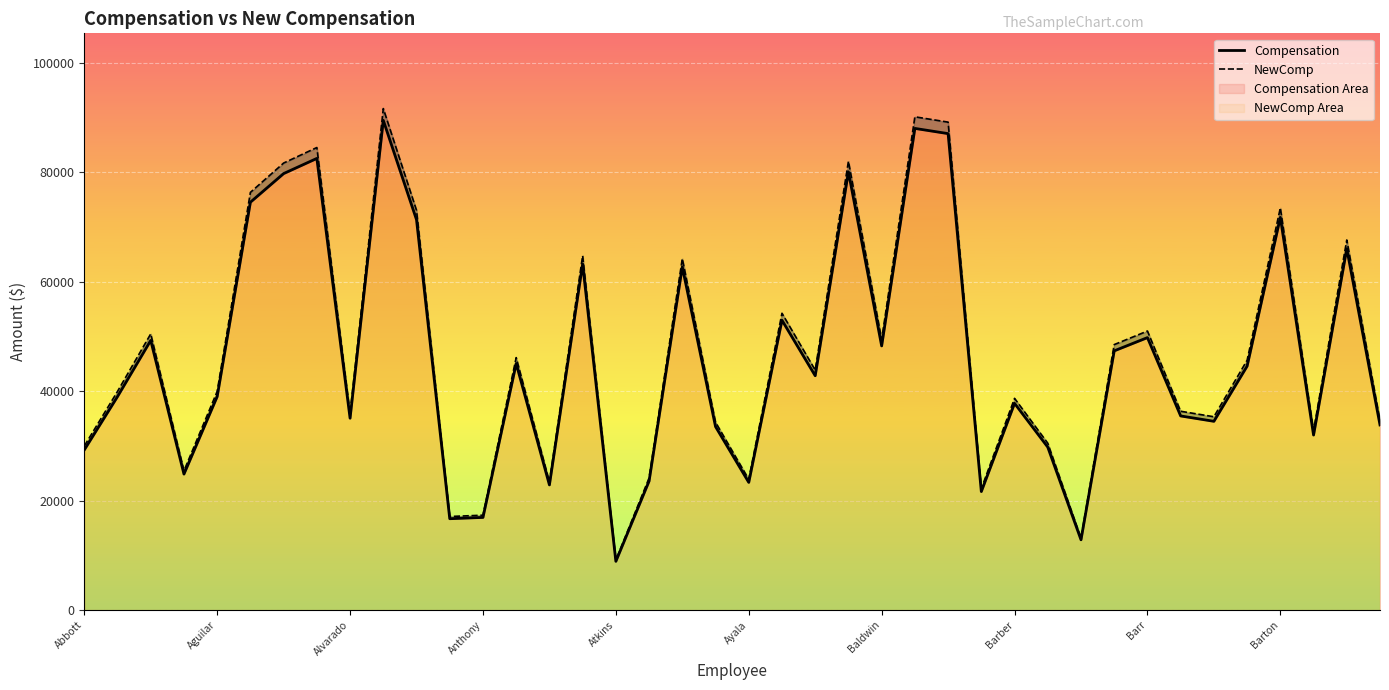

How many values in the Compensation series exceed 42800?

19